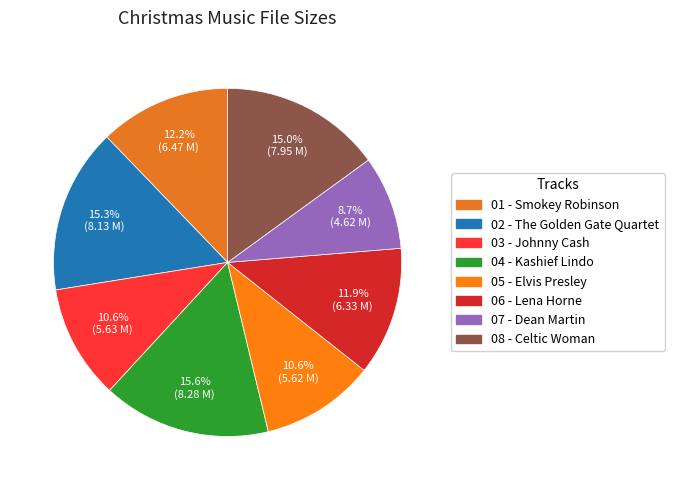

To the nearest percent, what is the difference between the 03 - Johnny Cash and 04 - Kashief Lindo slice percentages?

5%